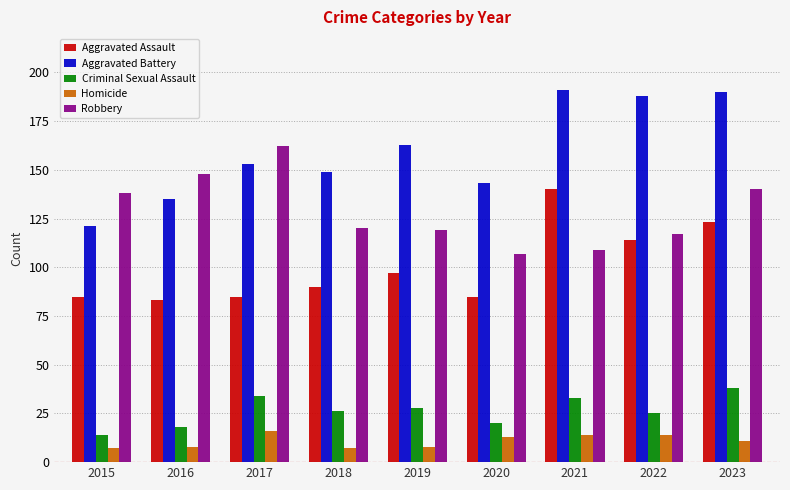

What is the sum of the Aggravated Battery values at 2020 and 2022?

331